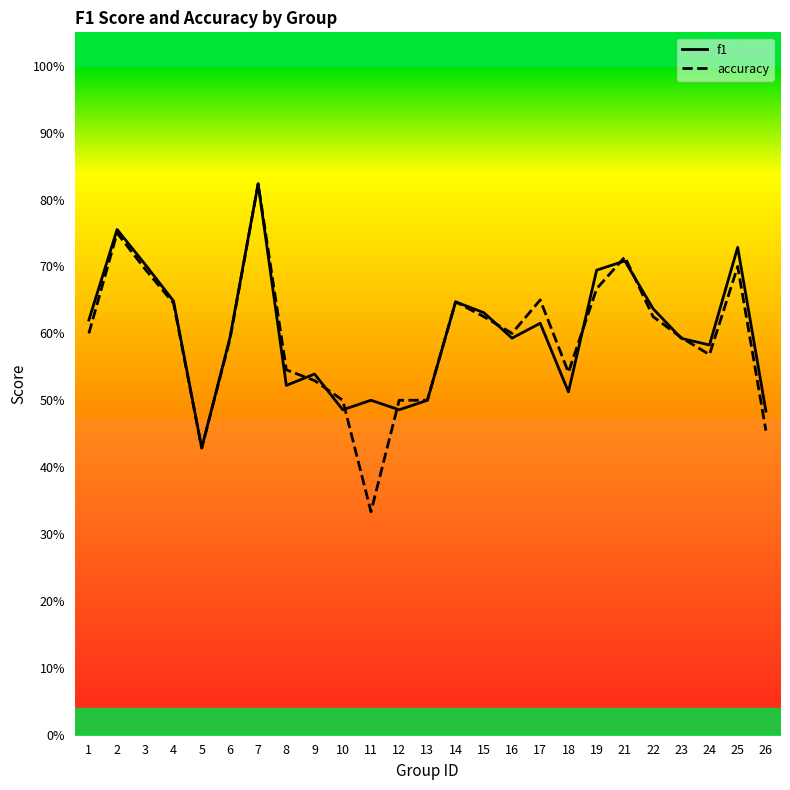

What are all the series names shown in the legend?

f1, accuracy